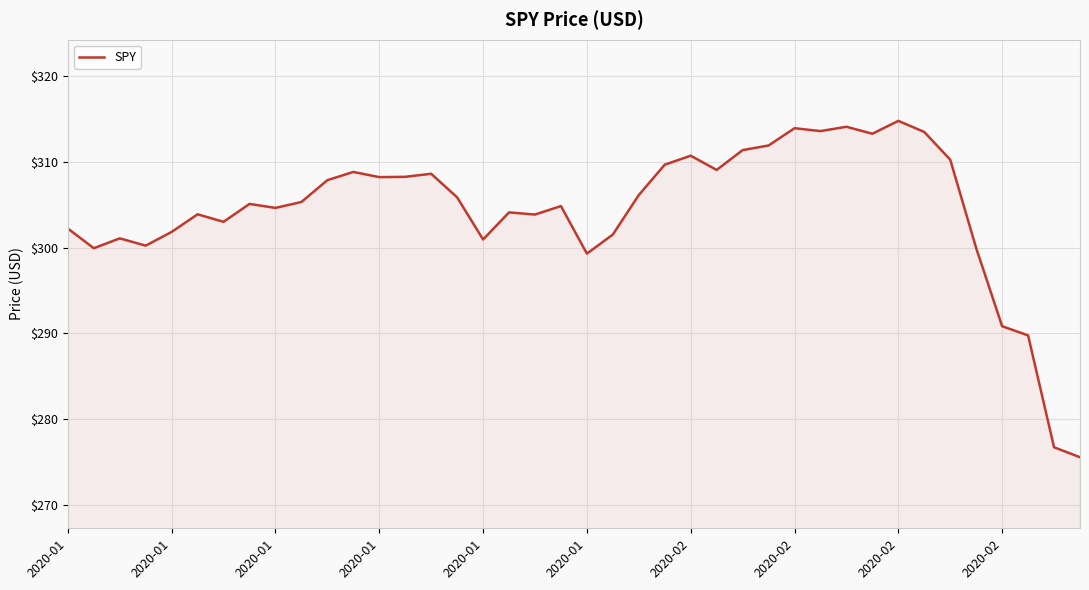

What is the greatest value displayed?

314.7